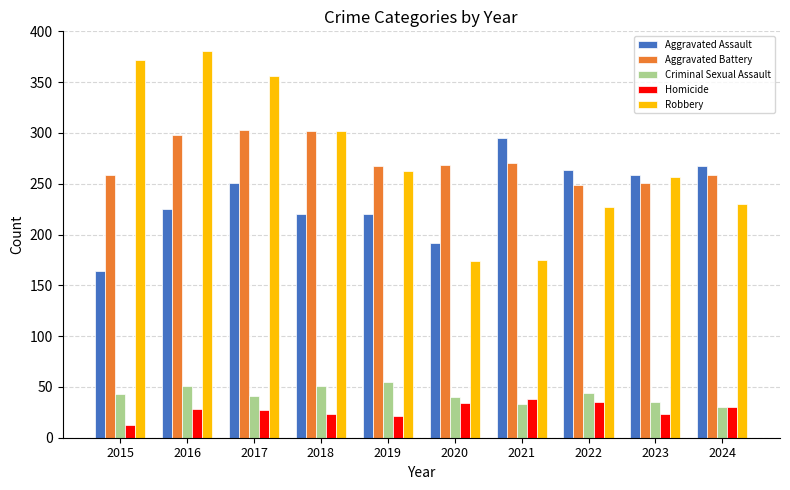

At which category does the chart reach its peak across all series?

2016